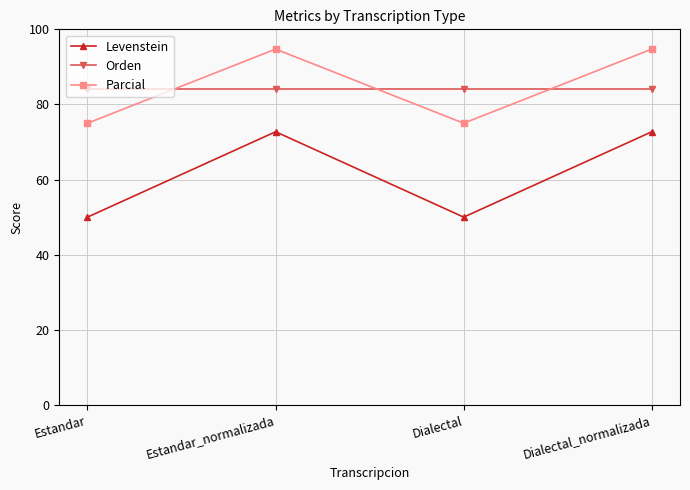

At how many categories does at least one series exceed 57?

4